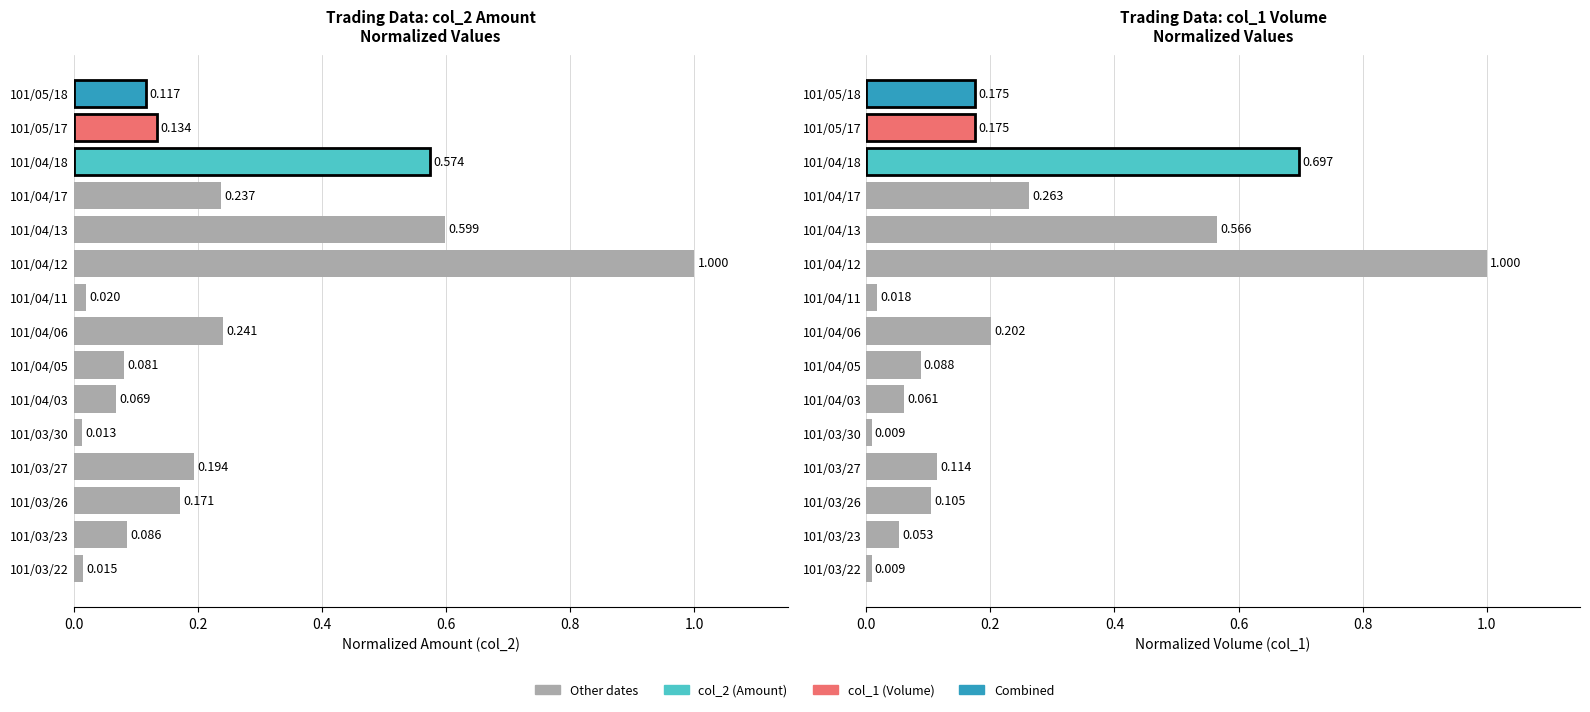

At 101/04/11, list the series in order from largest to smallest.

col_2 (Amount), col_1 (Volume)